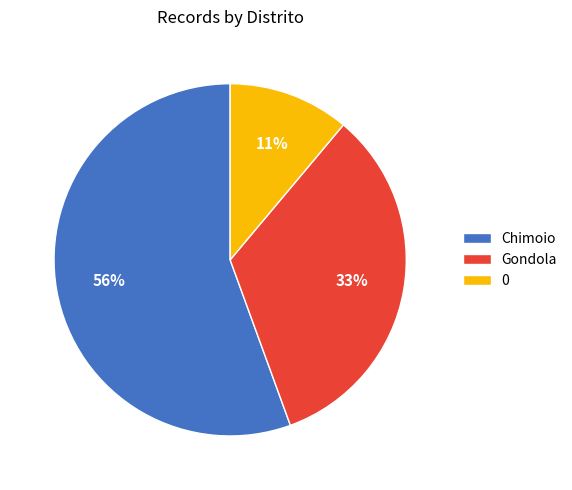

True or false: Gondola accounts for 44% of the total.

False